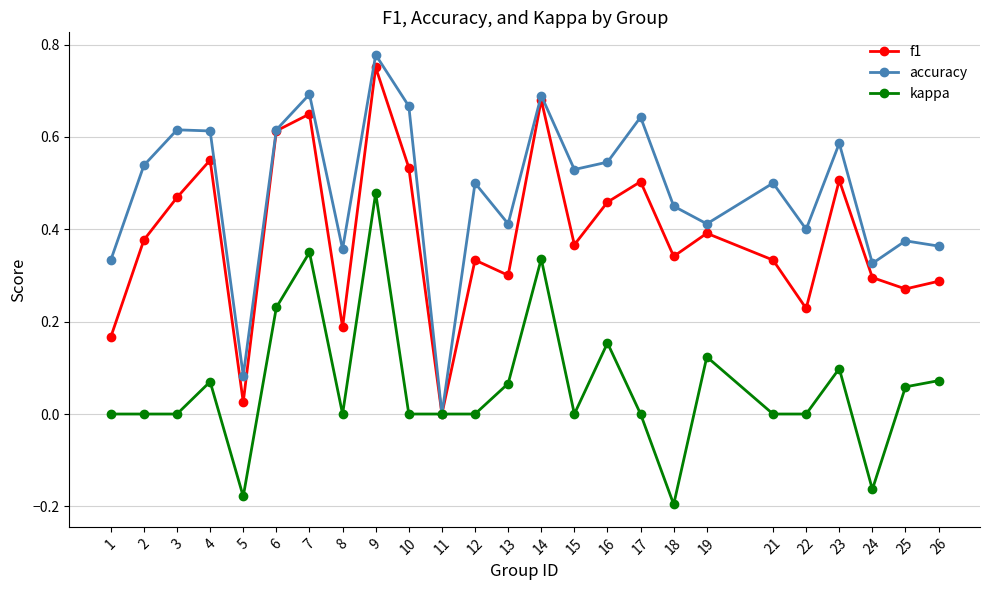

At which category is the sum across all series the highest?

9